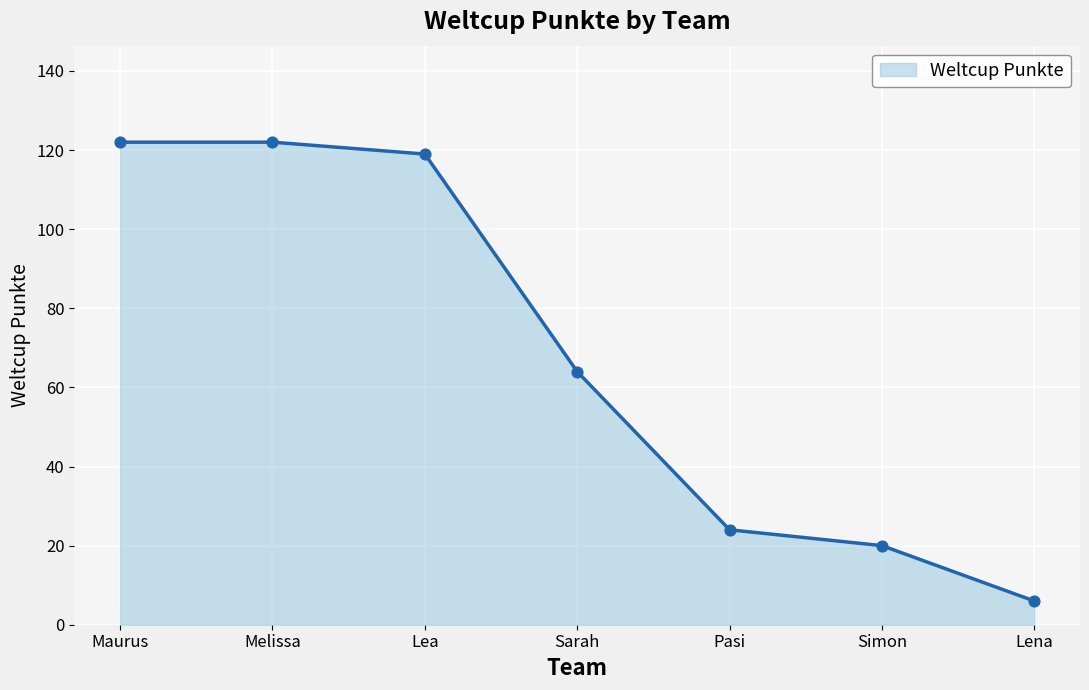

What is the change in value from Melissa to Lena?

-116